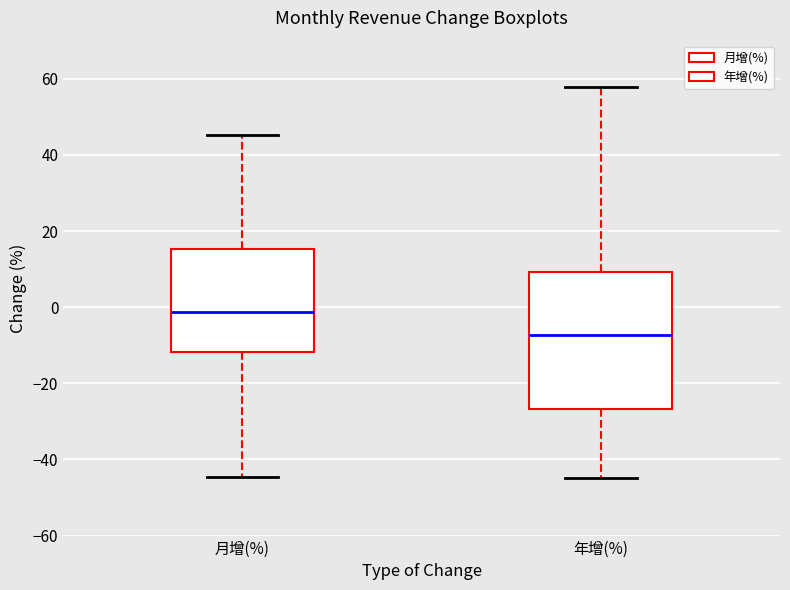

Reading left to right, read every box against the y-axis: the position of its median line, the range the box covers, and the ends of its whiskers. The values are not printed on the chart, so give them approximately, as read against the axis.

月增(%): median -2, box -12 to 16, whiskers -44 to 46
年增(%): median -8, box -26 to 10, whiskers -44 to 58